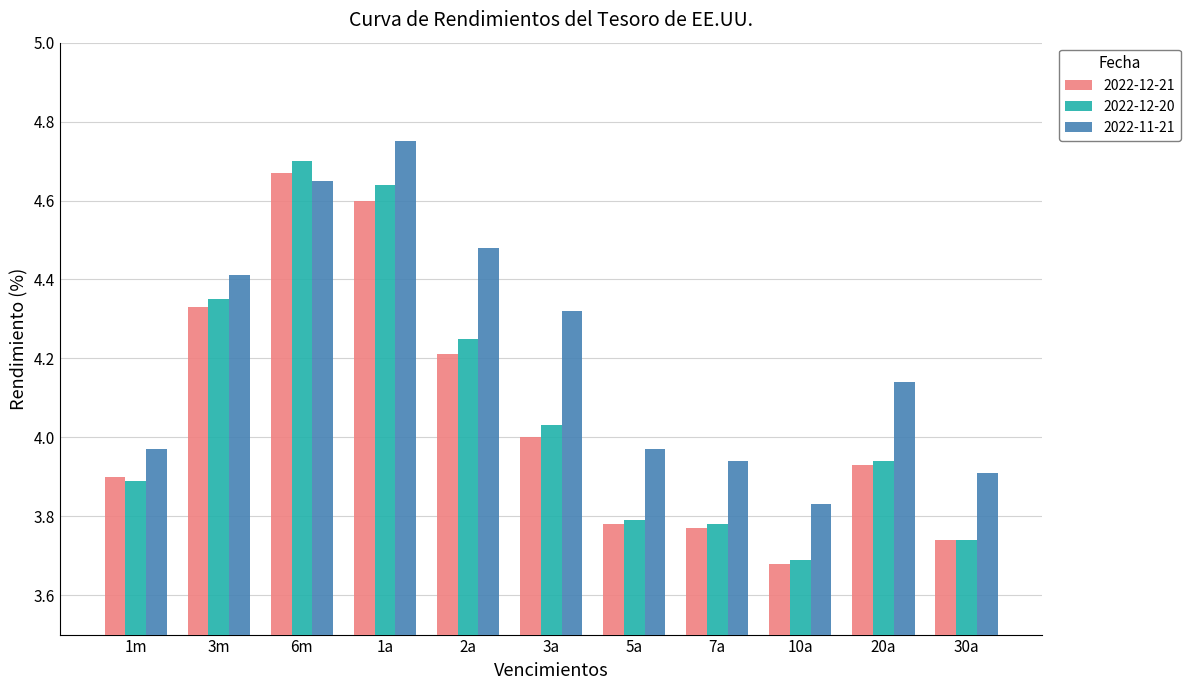

Rank the series by their maximum value, from lowest to highest.

2022-12-21, 2022-12-20, 2022-11-21